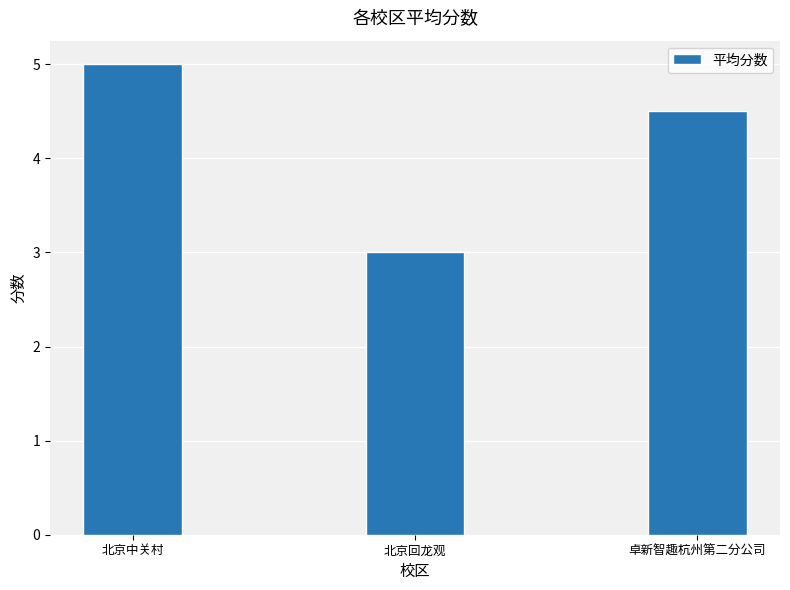

Approximately how many times larger is the value at 北京中关村 compared to 卓新智趣杭州第二分公司?

1.1